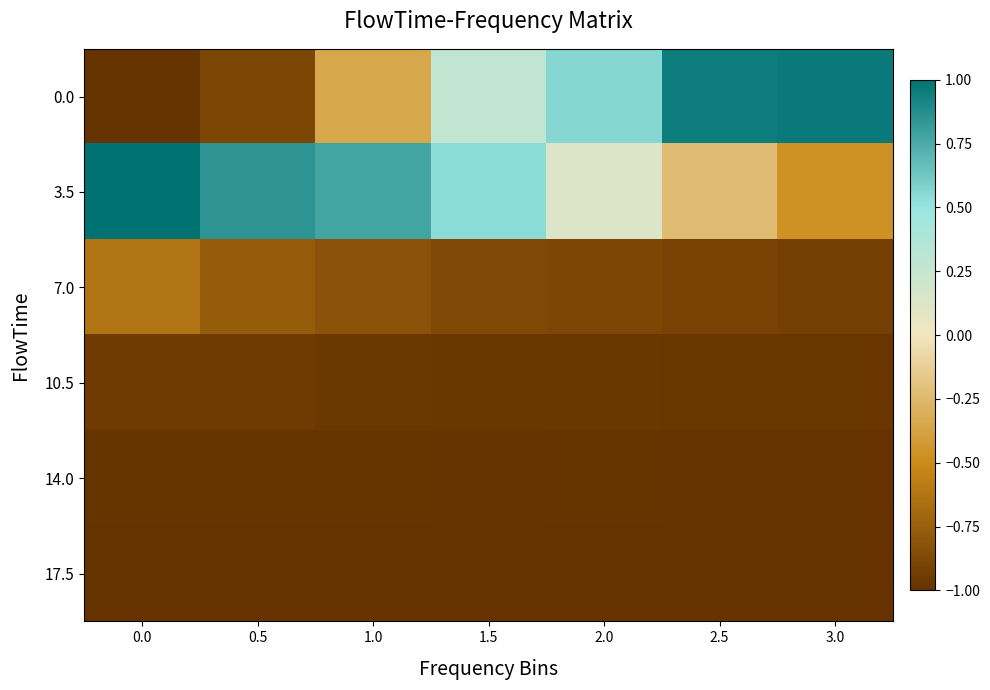

At which category is the sum across all series the highest?

1.5